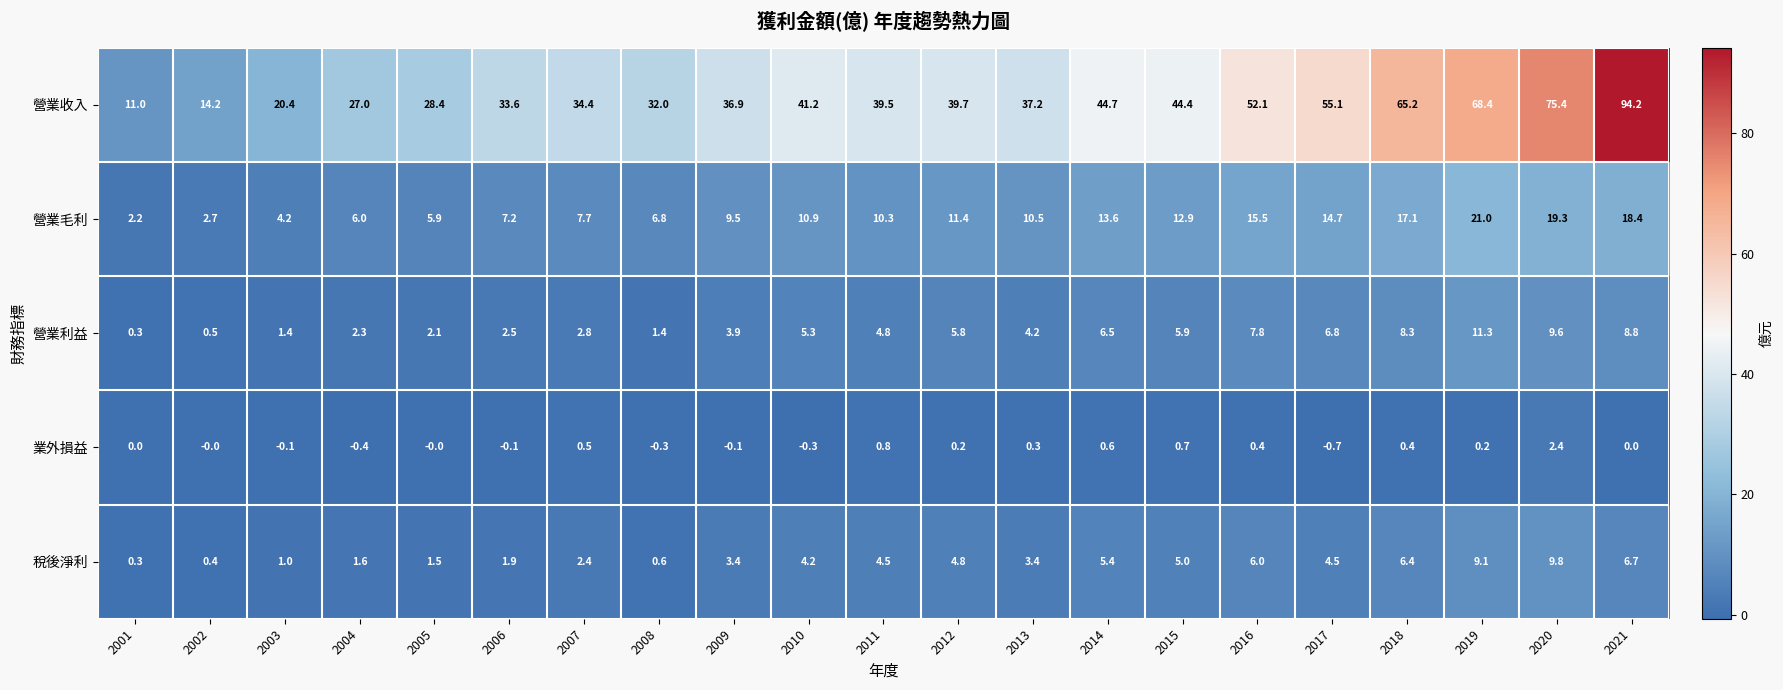

At which label does 稅後淨利 first exceed 4?

2010